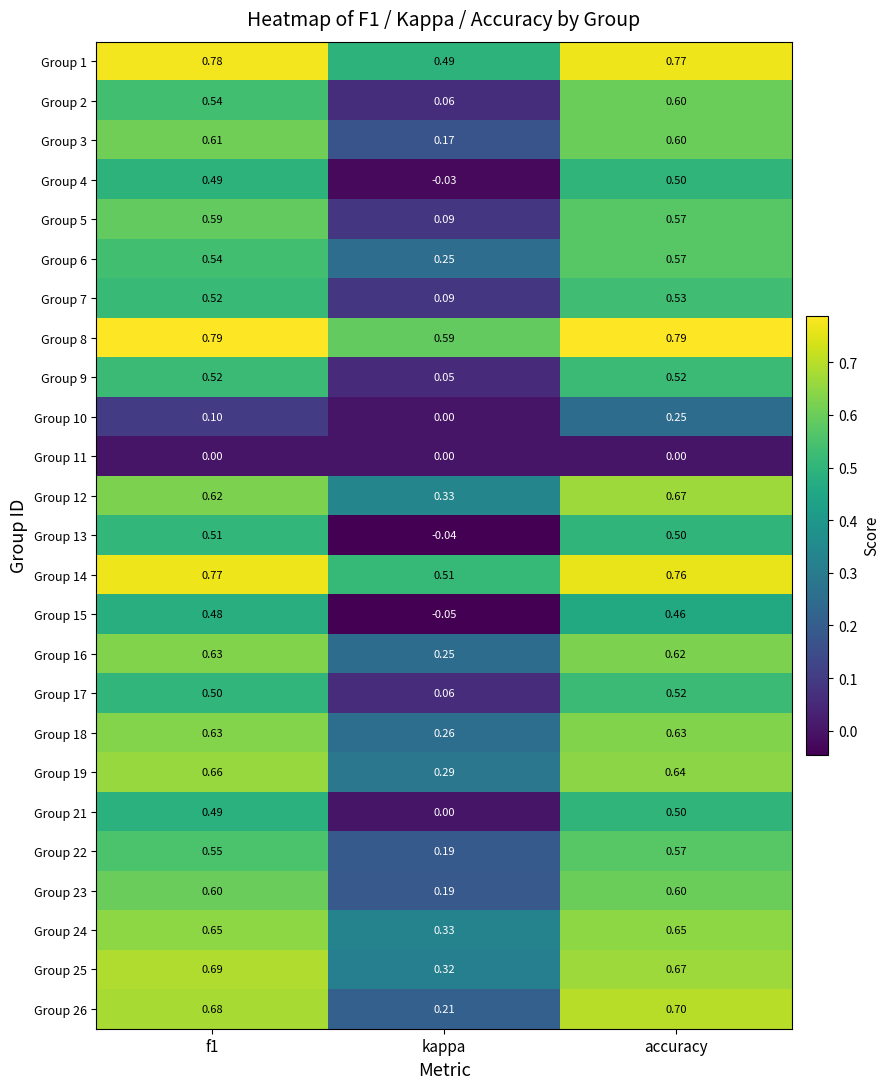

At which category is the sum across all series the highest?

accuracy